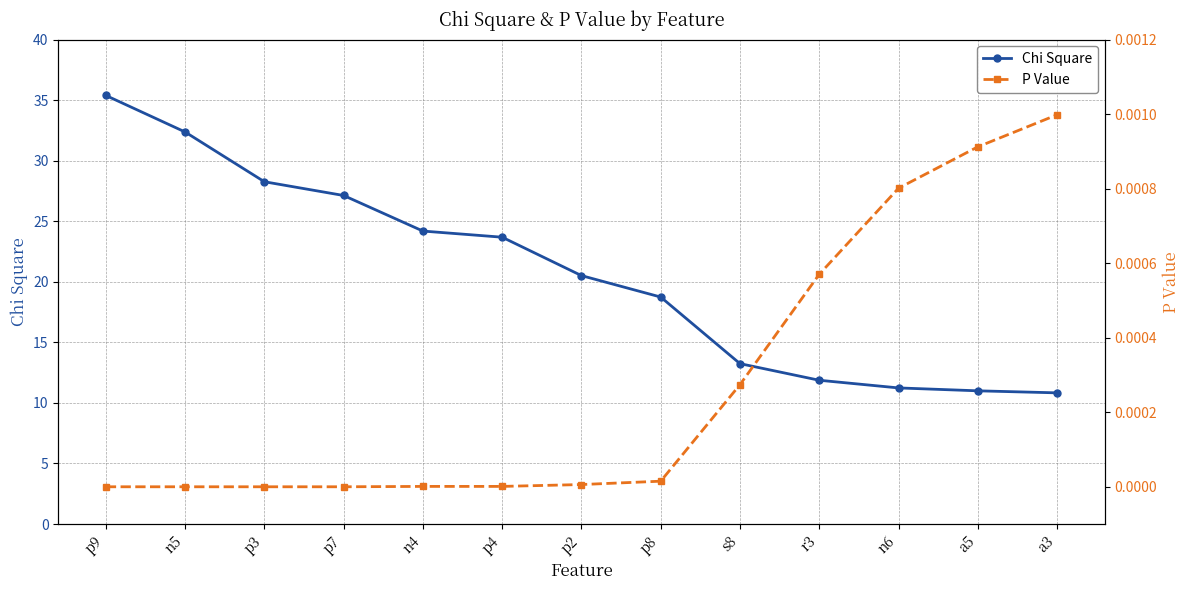

What is the highest value of the Chi Square series?

35.4